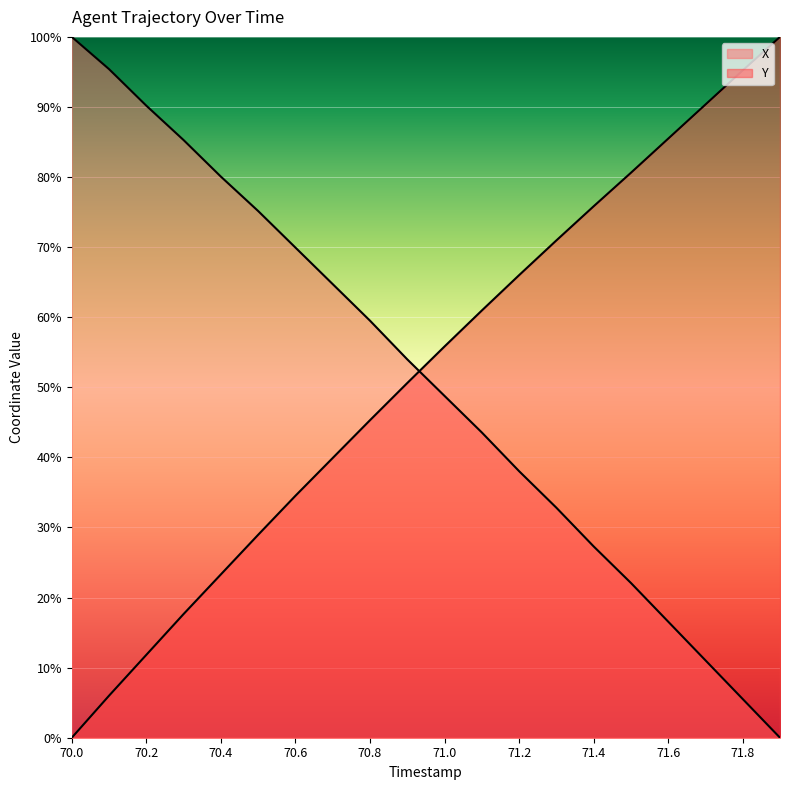

Is it true that X equals 69.9 at 70.6?

True